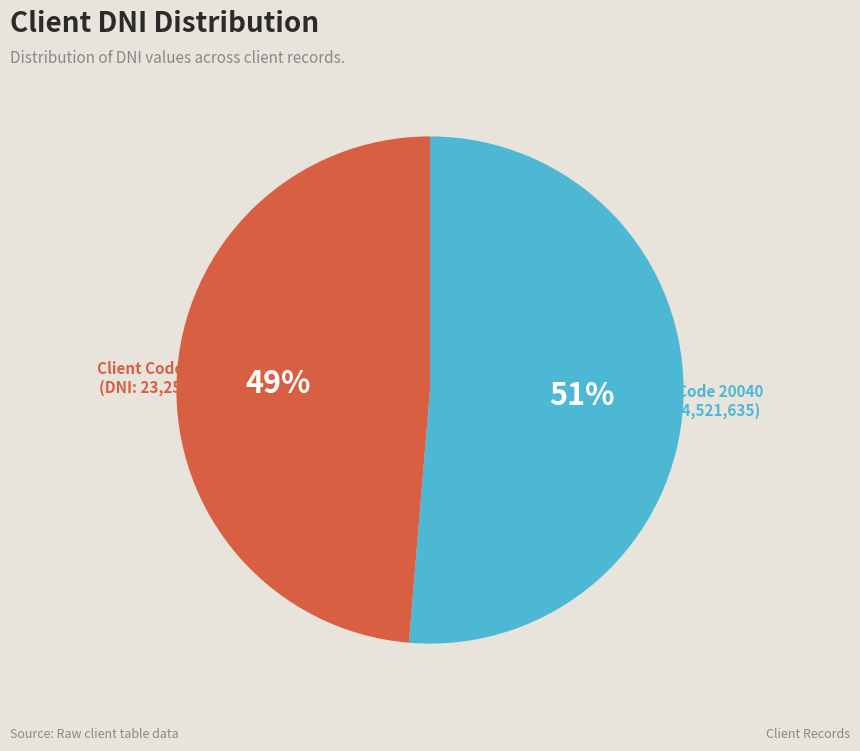

To the nearest percent, what is the average slice percentage?

50%